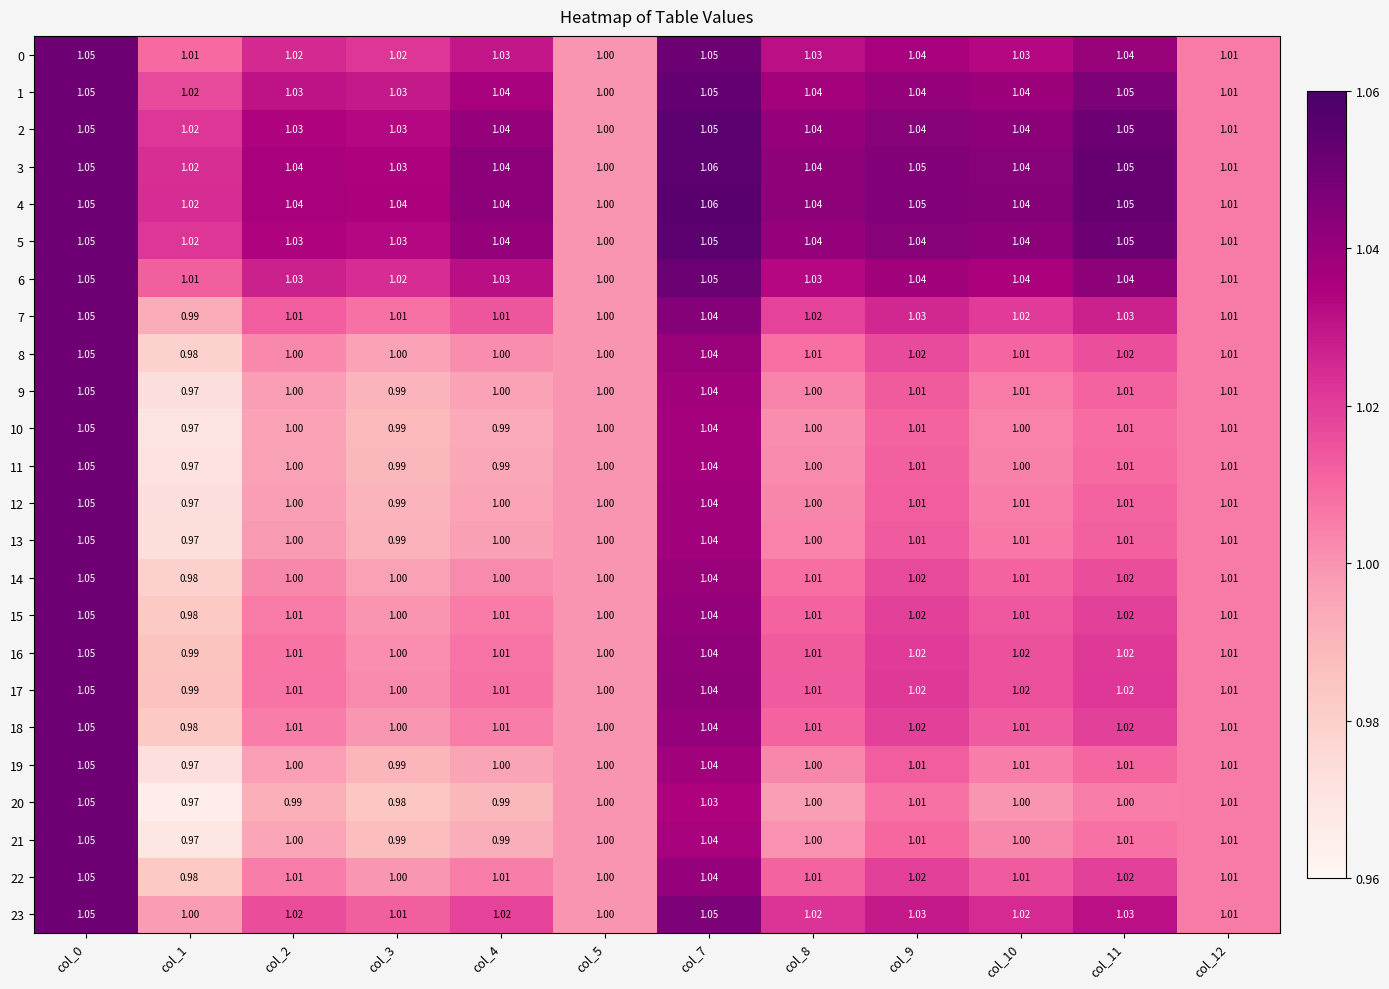

Is the value of 1 at col_7 greater than the value of 8 at col_5?

Yes